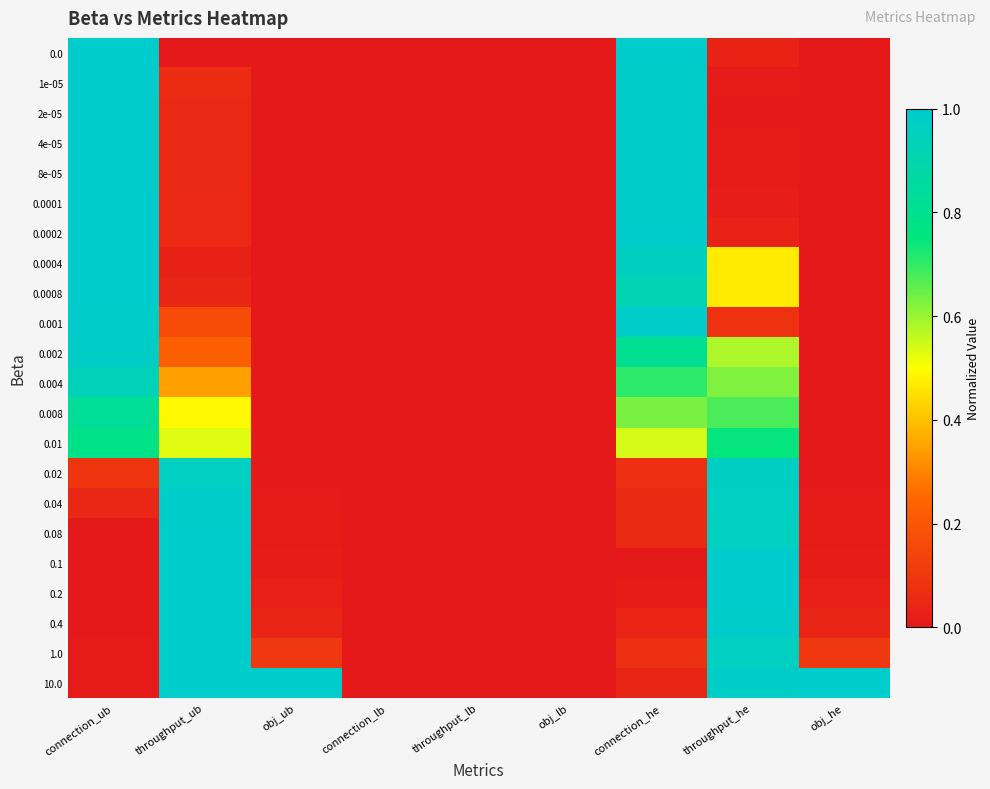

Reading left to right, extract all data points from this chart.

0.0: connection_ub=1.0	throughput_ub=0.0	obj_ub=0.0	connection_lb=0.0	throughput_lb=0.0	obj_lb=0.0	connection_he=1.0	throughput_he=0.0	obj_he=0.0
1e-05: connection_ub=1.0	throughput_ub=0.1	obj_ub=0.0	connection_lb=0.0	throughput_lb=0.0	obj_lb=0.0	connection_he=1.0	throughput_he=0.0	obj_he=0.0
2e-05: connection_ub=1.0	throughput_ub=0.1	obj_ub=0.0	connection_lb=0.0	throughput_lb=0.0	obj_lb=0.0	connection_he=1.0	throughput_he=0.0	obj_he=0.0
4e-05: connection_ub=1.0	throughput_ub=0.1	obj_ub=0.0	connection_lb=0.0	throughput_lb=0.0	obj_lb=0.0	connection_he=1.0	throughput_he=0.0	obj_he=0.0
8e-05: connection_ub=1.0	throughput_ub=0.1	obj_ub=0.0	connection_lb=0.0	throughput_lb=0.0	obj_lb=0.0	connection_he=1.0	throughput_he=0.0	obj_he=0.0
0.0001: connection_ub=1.0	throughput_ub=0.1	obj_ub=0.0	connection_lb=0.0	throughput_lb=0.0	obj_lb=0.0	connection_he=1.0	throughput_he=0.0	obj_he=0.0
0.0002: connection_ub=1.0	throughput_ub=0.1	obj_ub=0.0	connection_lb=0.0	throughput_lb=0.0	obj_lb=0.0	connection_he=1.0	throughput_he=0.0	obj_he=0.0
0.0004: connection_ub=1.0	throughput_ub=0.0	obj_ub=0.0	connection_lb=0.0	throughput_lb=0.0	obj_lb=0.0	connection_he=1.0	throughput_he=0.5	obj_he=0.0
0.0008: connection_ub=1.0	throughput_ub=0.0	obj_ub=0.0	connection_lb=0.0	throughput_lb=0.0	obj_lb=0.0	connection_he=0.9	throughput_he=0.5	obj_he=0.0
0.001: connection_ub=1.0	throughput_ub=0.2	obj_ub=0.0	connection_lb=0.0	throughput_lb=0.0	obj_lb=0.0	connection_he=1.0	throughput_he=0.1	obj_he=0.0
0.002: connection_ub=1.0	throughput_ub=0.2	obj_ub=0.0	connection_lb=0.0	throughput_lb=0.0	obj_lb=0.0	connection_he=0.8	throughput_he=0.6	obj_he=0.0
0.004: connection_ub=0.9	throughput_ub=0.3	obj_ub=0.0	connection_lb=0.0	throughput_lb=0.0	obj_lb=0.0	connection_he=0.7	throughput_he=0.6	obj_he=0.0
0.008: connection_ub=0.8	throughput_ub=0.5	obj_ub=0.0	connection_lb=0.0	throughput_lb=0.0	obj_lb=0.0	connection_he=0.6	throughput_he=0.7	obj_he=0.0
0.01: connection_ub=0.8	throughput_ub=0.5	obj_ub=0.0	connection_lb=0.0	throughput_lb=0.0	obj_lb=0.0	connection_he=0.5	throughput_he=0.7	obj_he=0.0
0.02: connection_ub=0.1	throughput_ub=1.0	obj_ub=0.0	connection_lb=0.0	throughput_lb=0.0	obj_lb=0.0	connection_he=0.1	throughput_he=1.0	obj_he=0.0
0.04: connection_ub=0.0	throughput_ub=1.0	obj_ub=0.0	connection_lb=0.0	throughput_lb=0.0	obj_lb=0.0	connection_he=0.1	throughput_he=1.0	obj_he=0.0
0.08: connection_ub=0.0	throughput_ub=1.0	obj_ub=0.0	connection_lb=0.0	throughput_lb=0.0	obj_lb=0.0	connection_he=0.1	throughput_he=1.0	obj_he=0.0
0.1: connection_ub=0.0	throughput_ub=1.0	obj_ub=0.0	connection_lb=0.0	throughput_lb=0.0	obj_lb=0.0	connection_he=0.0	throughput_he=1.0	obj_he=0.0
0.2: connection_ub=0.0	throughput_ub=1.0	obj_ub=0.0	connection_lb=0.0	throughput_lb=0.0	obj_lb=0.0	connection_he=0.0	throughput_he=1.0	obj_he=0.0
0.4: connection_ub=0.0	throughput_ub=1.0	obj_ub=0.0	connection_lb=0.0	throughput_lb=0.0	obj_lb=0.0	connection_he=0.0	throughput_he=1.0	obj_he=0.0
1.0: connection_ub=0.0	throughput_ub=1.0	obj_ub=0.1	connection_lb=0.0	throughput_lb=0.0	obj_lb=0.0	connection_he=0.1	throughput_he=1.0	obj_he=0.1
10.0: connection_ub=0.0	throughput_ub=1.0	obj_ub=1.0	connection_lb=0.0	throughput_lb=0.0	obj_lb=0.0	connection_he=0.0	throughput_he=1.0	obj_he=1.0